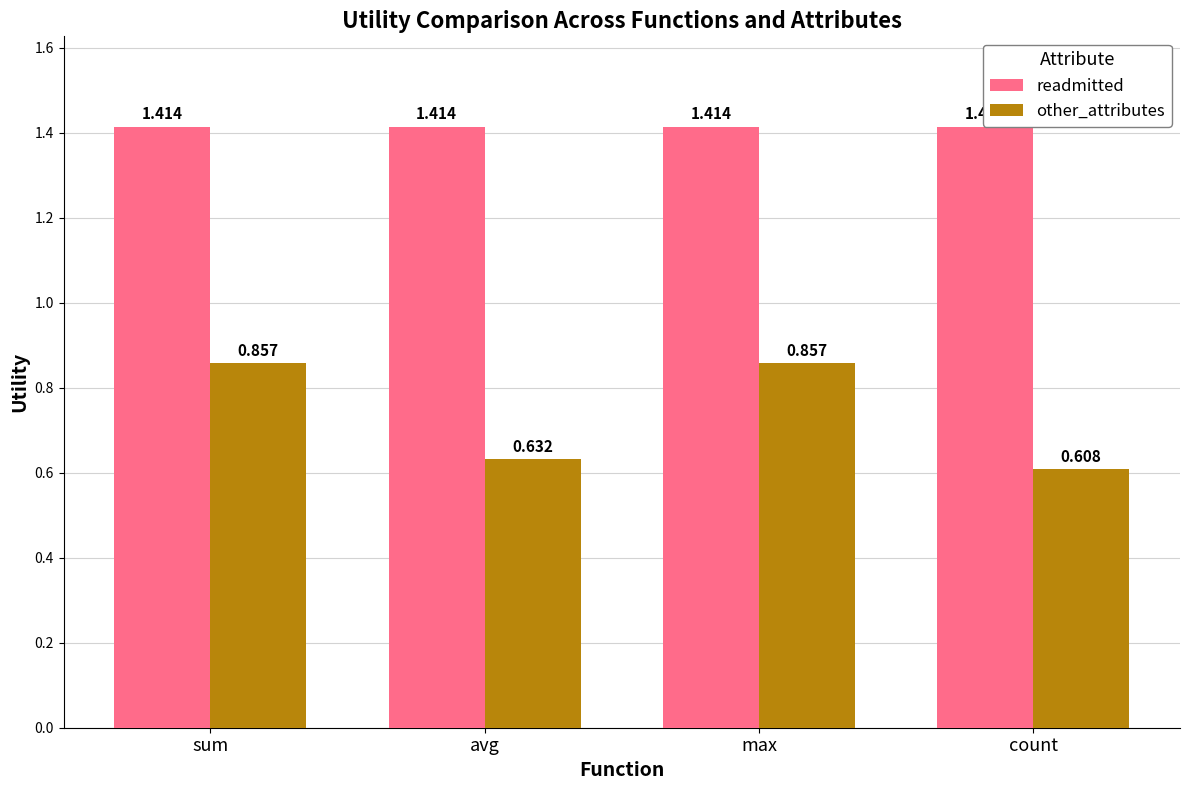

Rank the series by their maximum value, from lowest to highest.

other_attributes, readmitted